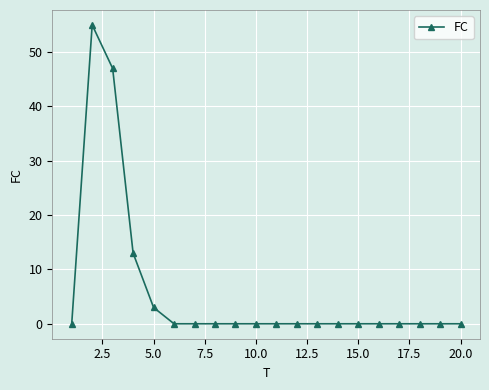

What is the greatest value displayed?

55